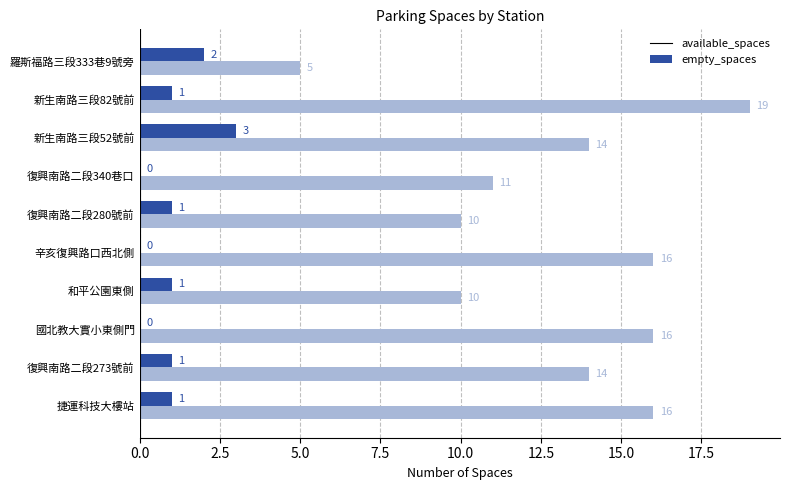

How many positive values does the available_spaces series have?

7